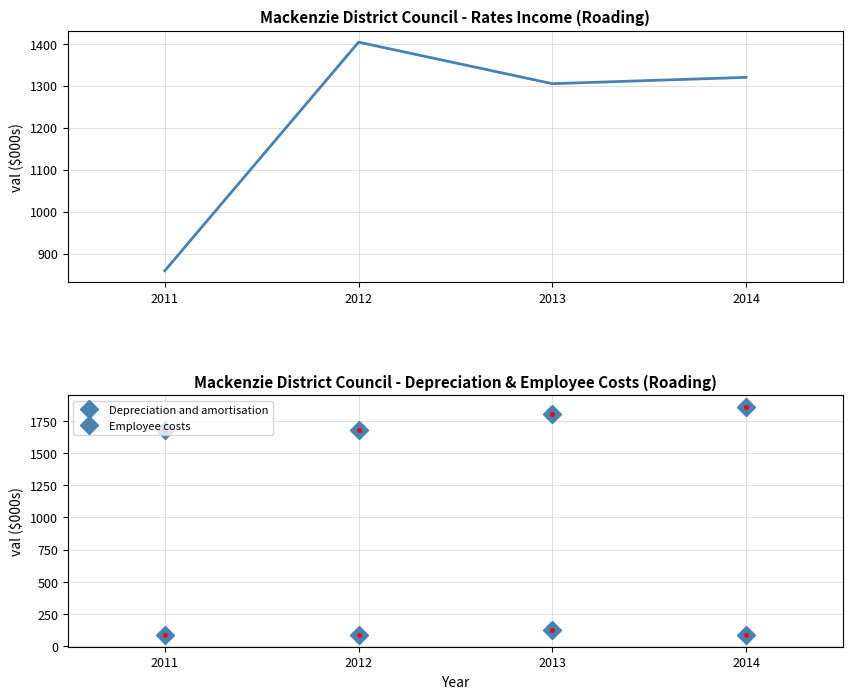

Between 2011 and 2014, which is larger?

2014